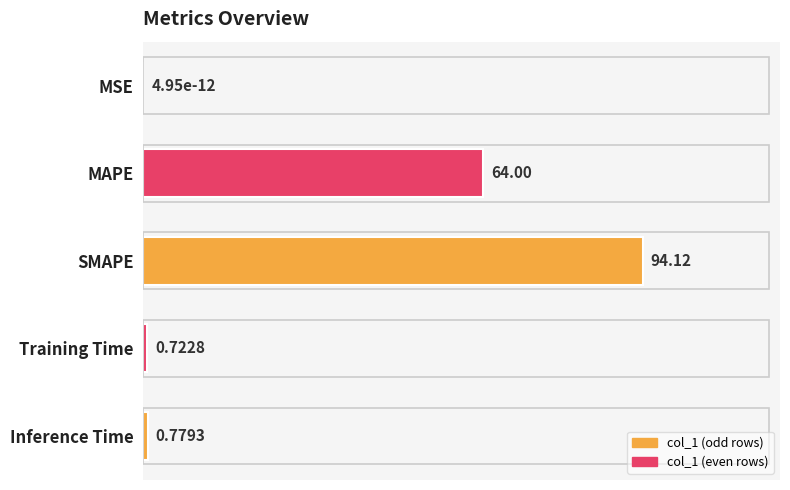

The value at MAPE is 104.3. True or false?

False